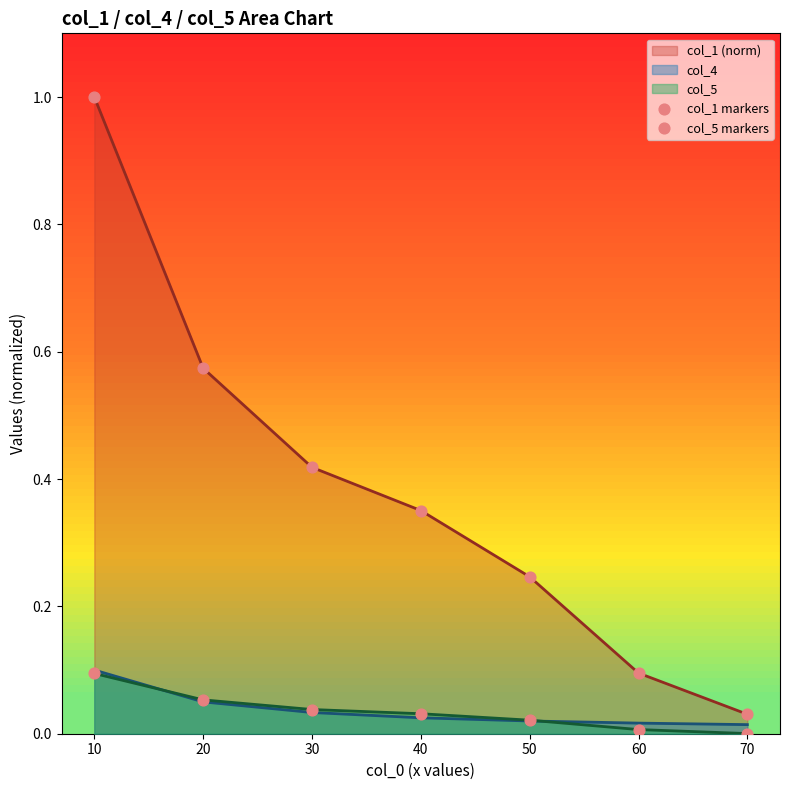

Which series contains the lowest Y value?

col_5 markers